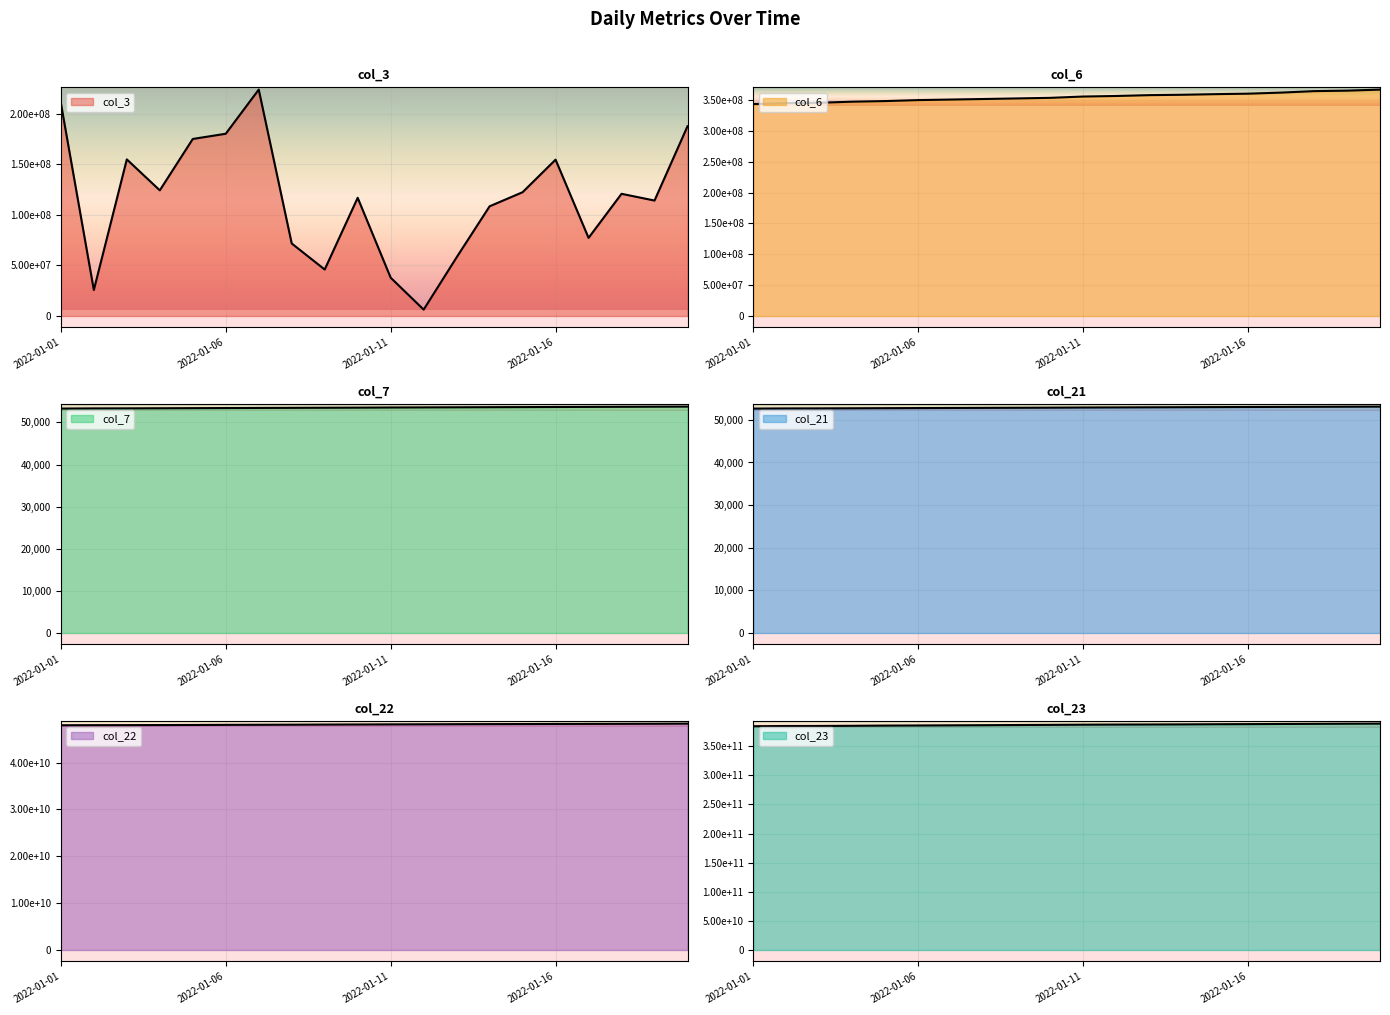

True or false: col_7 has more than 0 points higher than both neighbors.

False